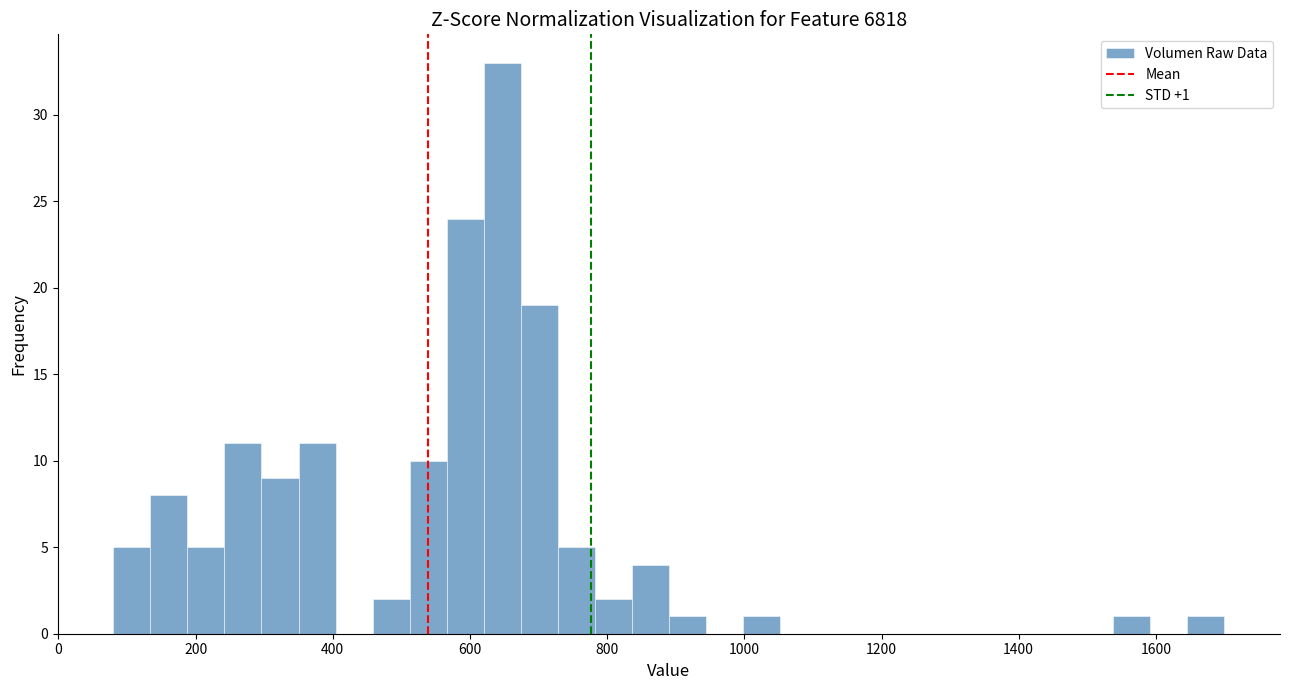

Read against the x-axis, roughly where is the centre of the tallest bar?

640